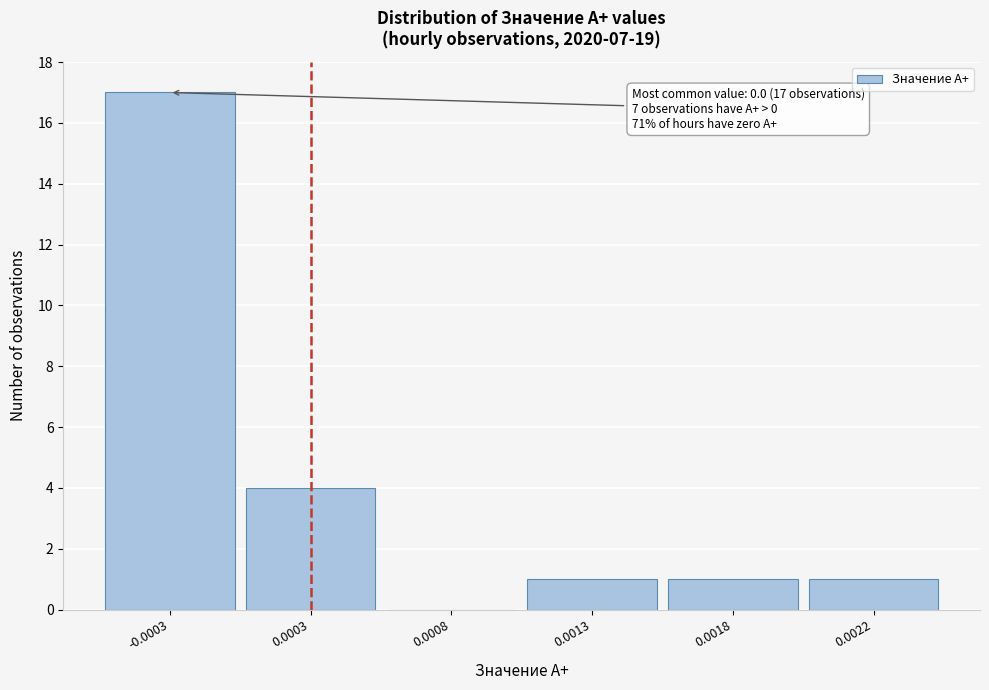

Reading left to right, extract all data points from this chart.

-0.0003=17	0.0003=4	0.0008=0	0.0013=1	0.0018=1	0.0022=1